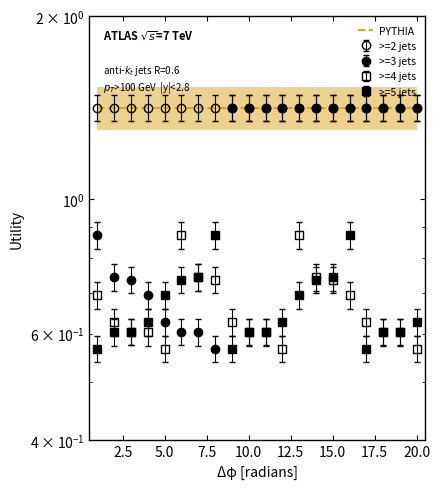

The >=4 jets series shows 0.2 at 1. True or false?

False